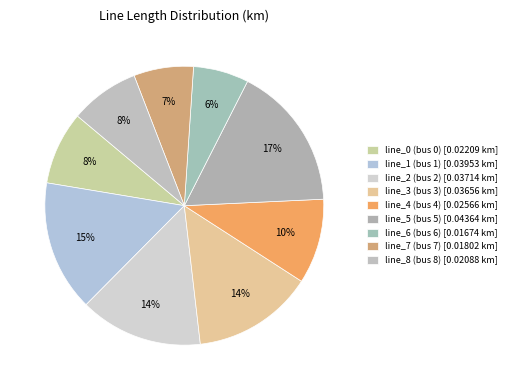

To the nearest percent, what is the average slice percentage?

11%